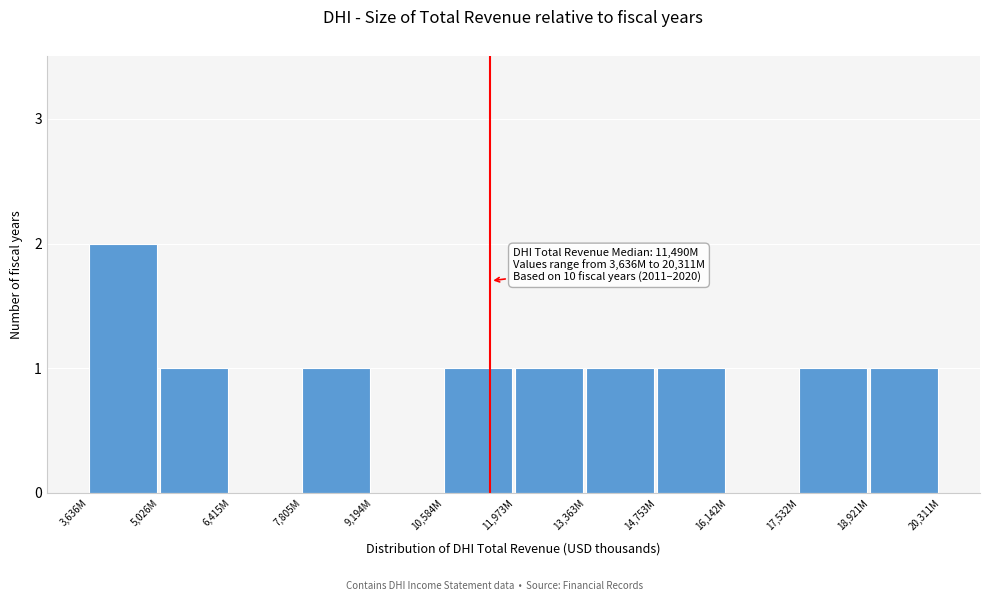

Reading left to right, list all the values displayed in this chart.

3,636M=2	5,026M=1	6,415M=0	7,805M=1	9,194M=0	10,584M=1	11,973M=1	13,363M=1	14,753M=1	16,142M=0	17,532M=1	18,921M=1